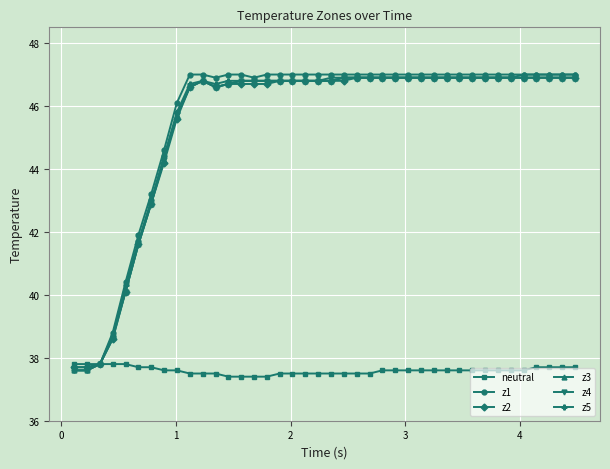

How many lines are shown in the chart?

6